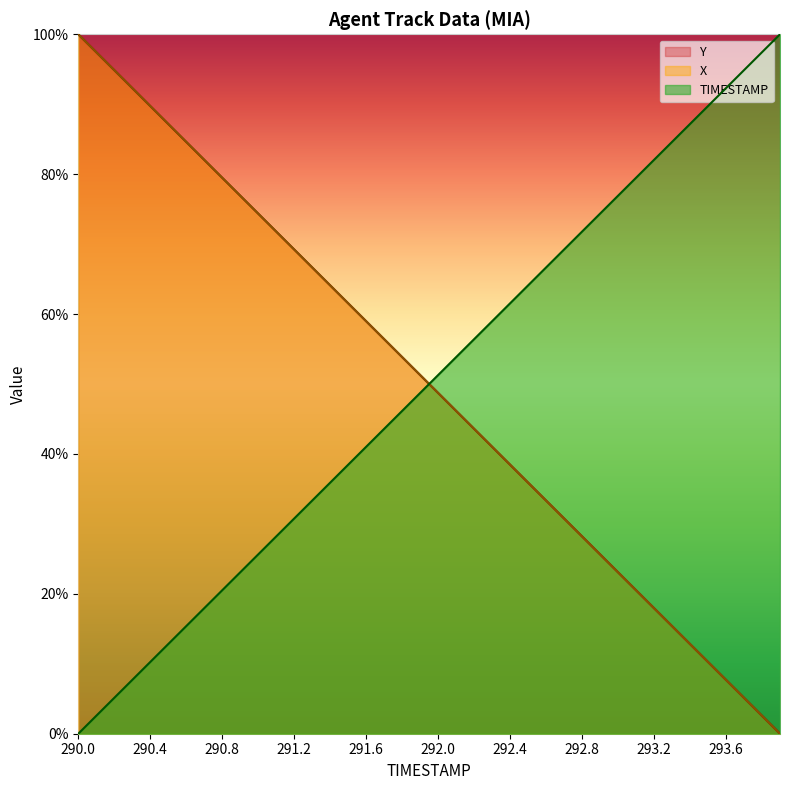

What is the label of the 25th point from the left?

292.4